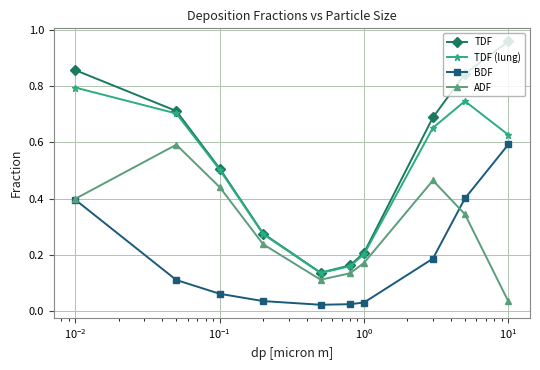

How many data points does each series have?

10